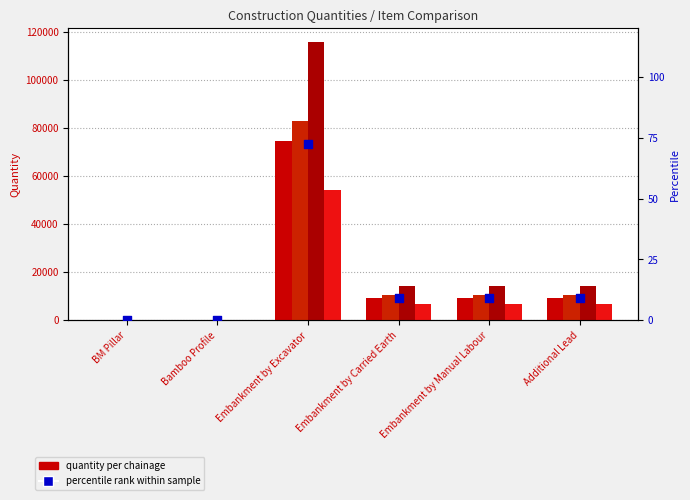

What is the change in value from Bamboo Profile to Embankment by Carried Earth?

+8.9